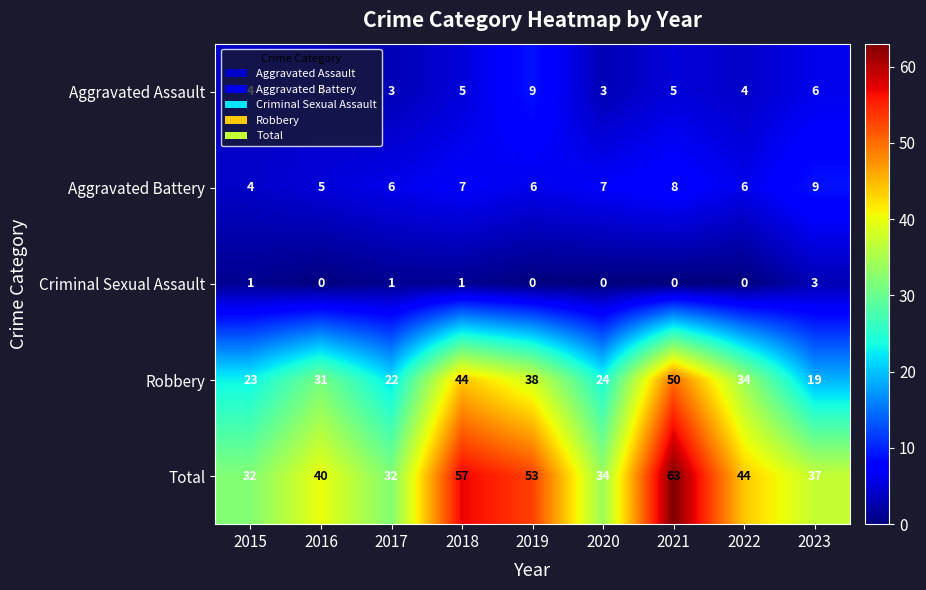

At which label does Total reach its peak?

2021